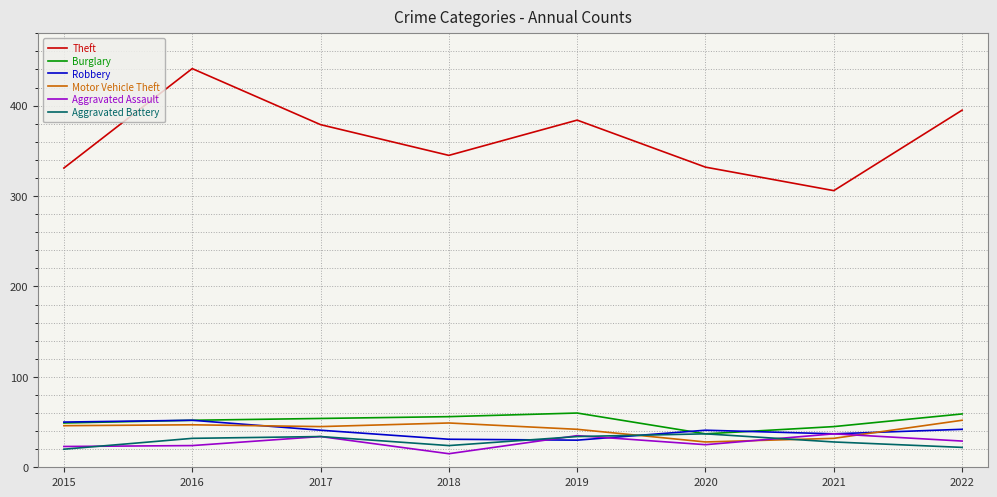

How many categories are shown in the chart?

8